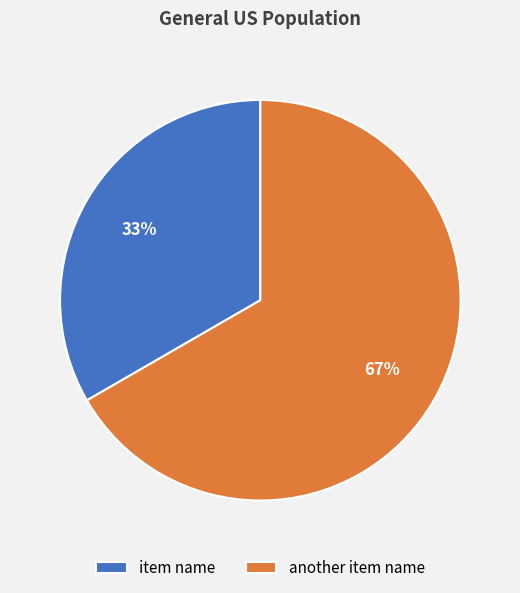

True or false: item name accounts for 43% of the total.

False